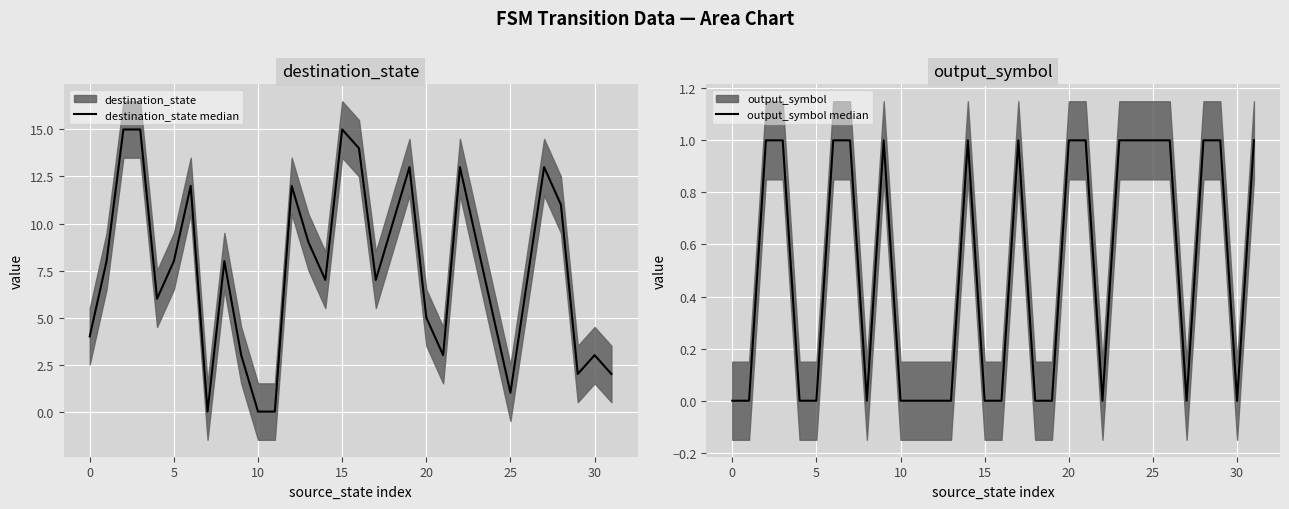

At 28, list the series in order from largest to smallest.

destination_state median, output_symbol median